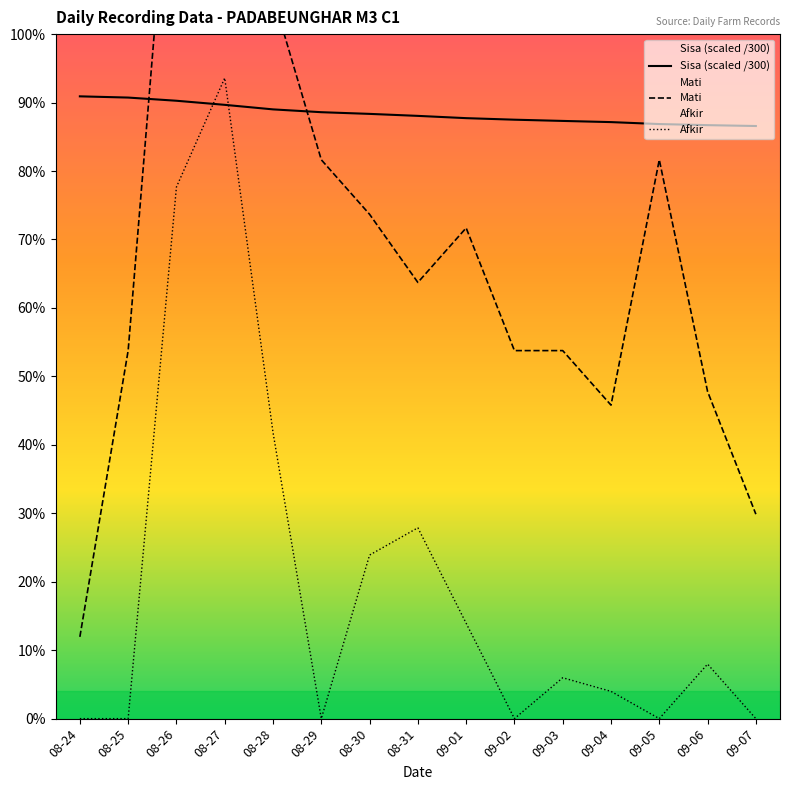

Is it true that Sisa (scaled /300) equals 9.1 at 09-05?

False